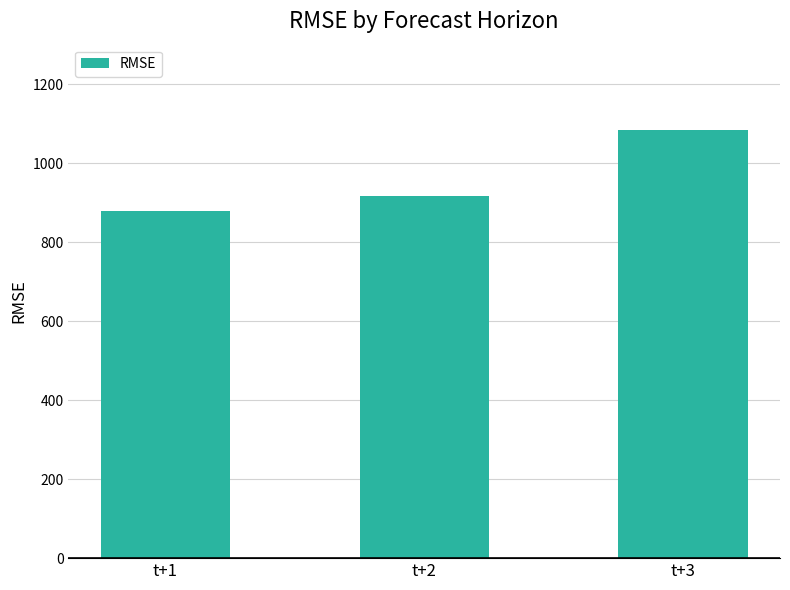

List the labels in order of value, smallest first.

t+1, t+2, t+3